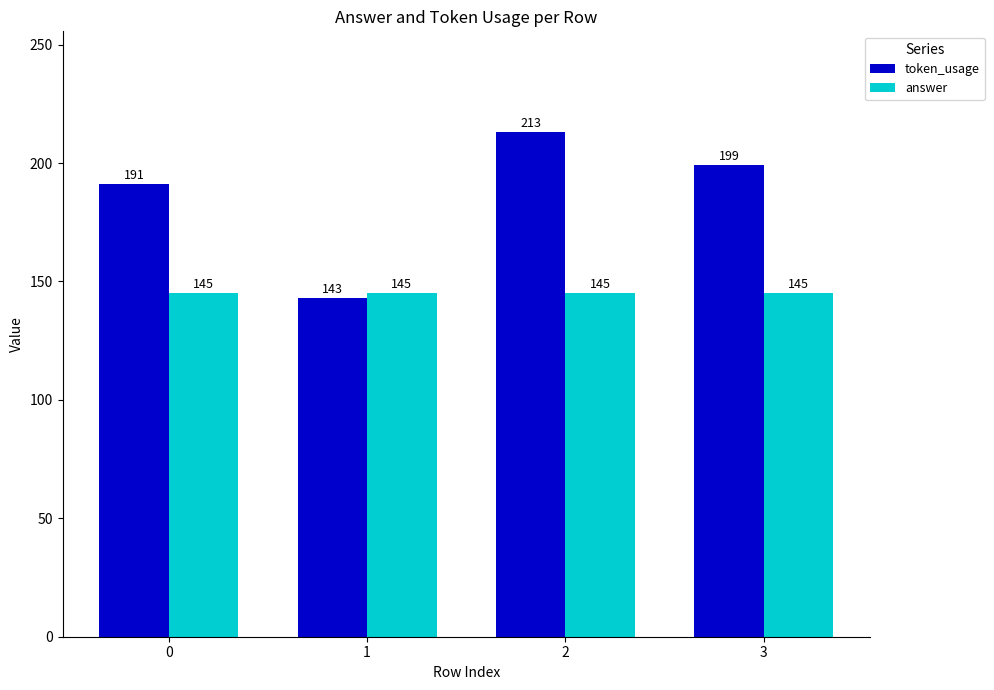

Reading left to right, extract all data points from this chart.

token_usage: 0=191	1=143	2=213	3=199
answer: 0=145	1=145	2=145	3=145